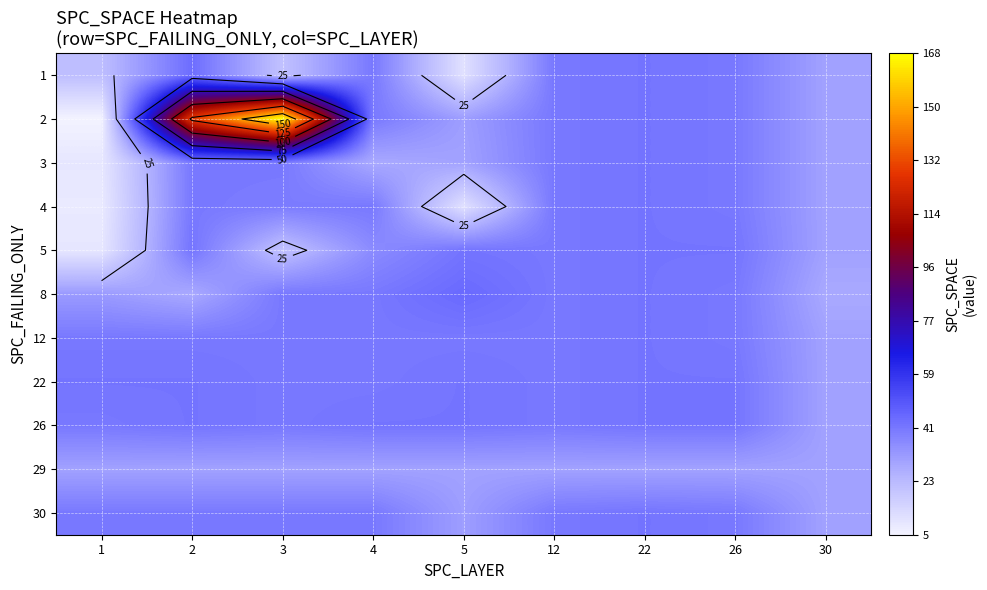

What is the total value across all series at 4?

423